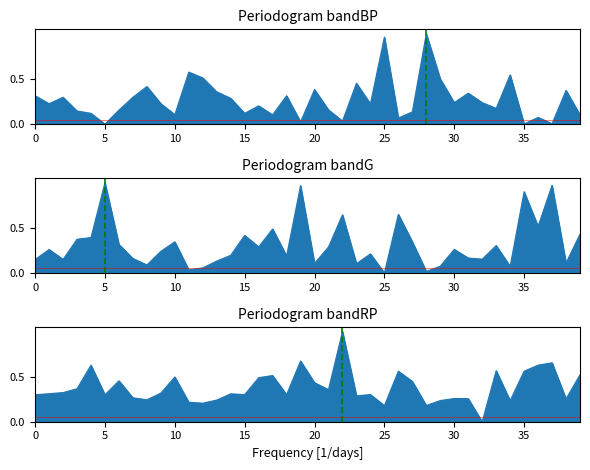

Does the chart have visible grid lines?

No